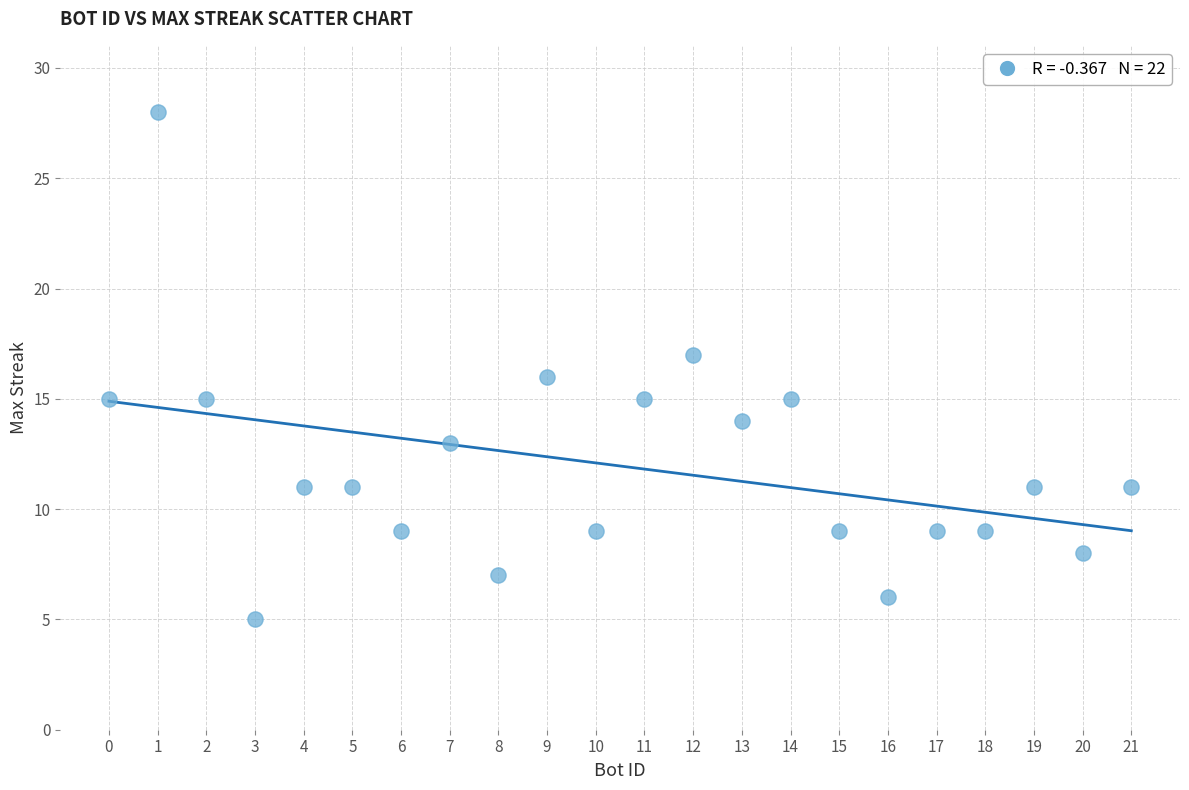

What is the range of Y values (max minus min)?

23